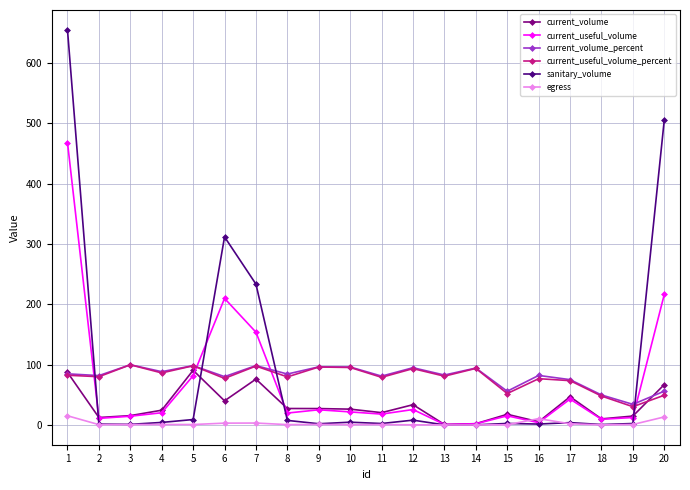

Which series has the widest spread of values?

sanitary_volume